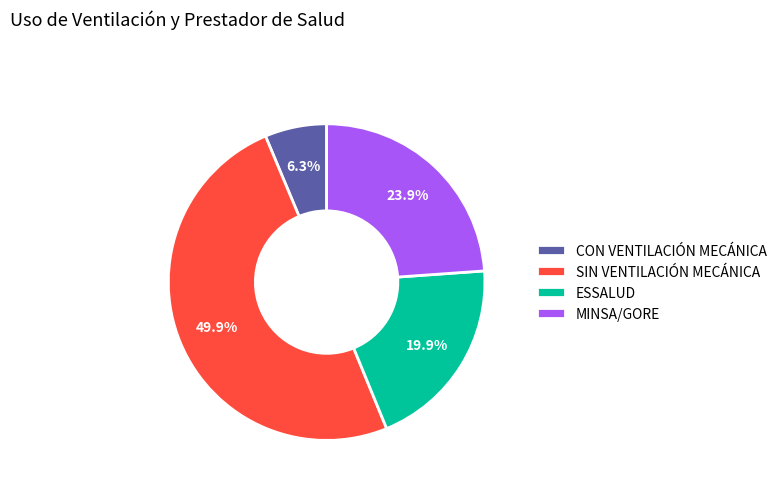

What percentage is NOT represented by ESSALUD?

80.1%